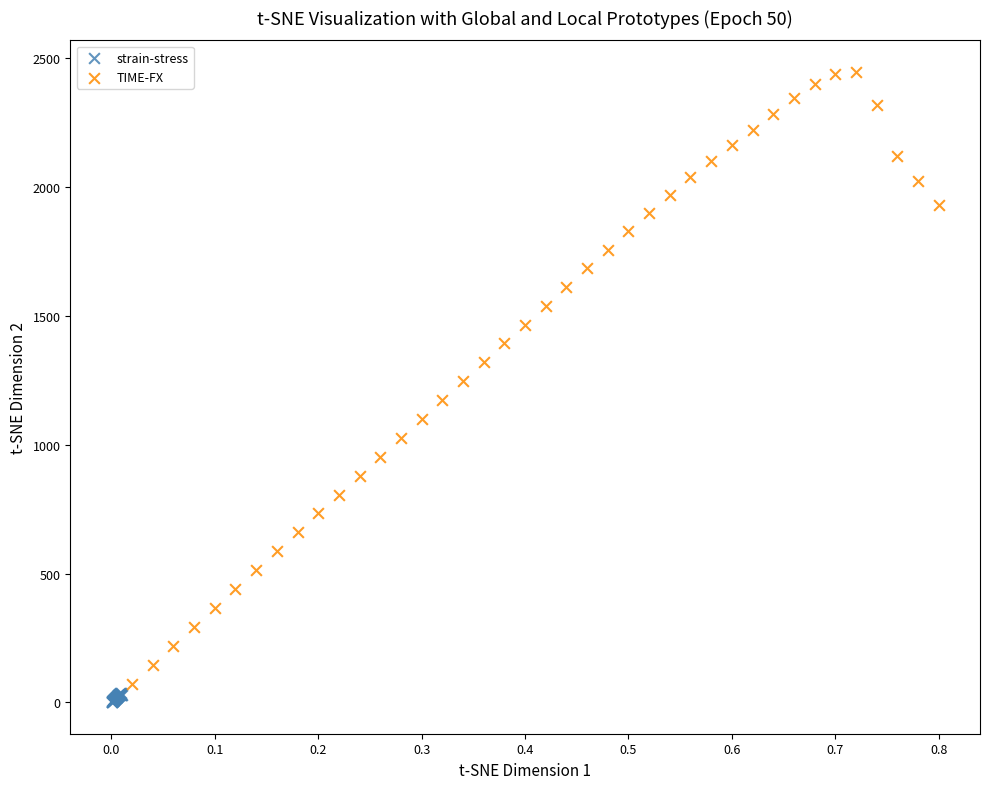

Which series has the largest Y range (max minus min)?

TIME-FX